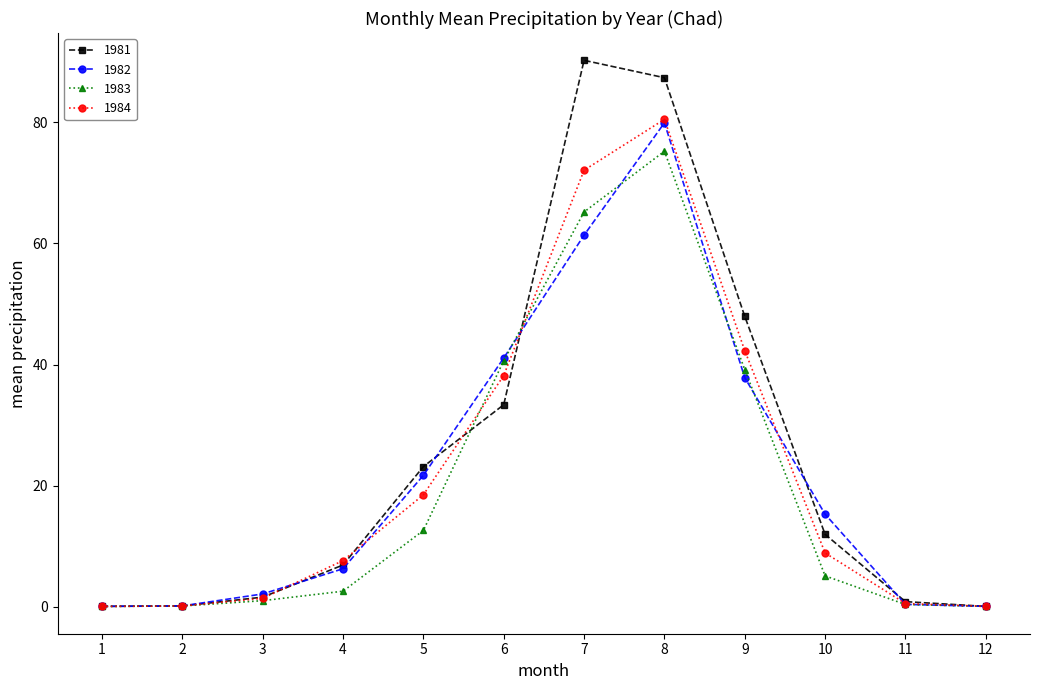

Is the value of 1982 at 12 greater than the value of 1984 at 7?

No